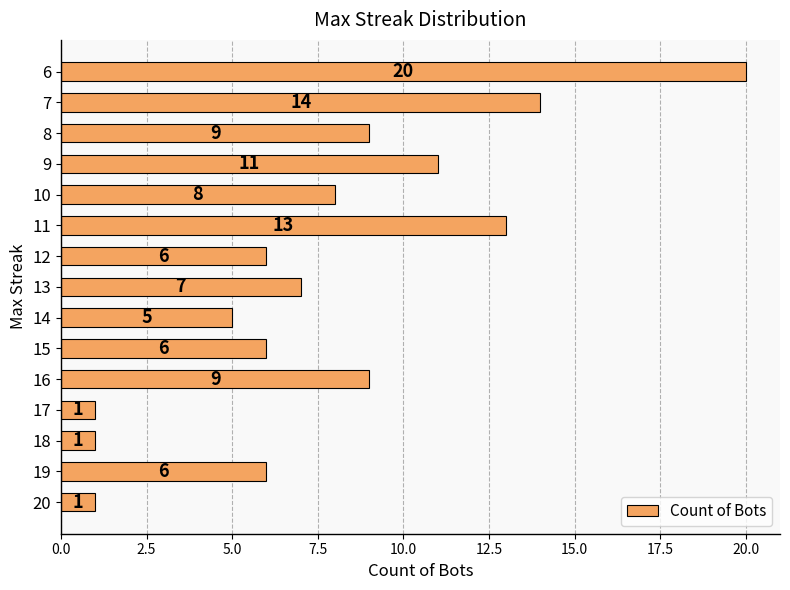

Approximately how many times larger is the value at 9 compared to 8?

1.2